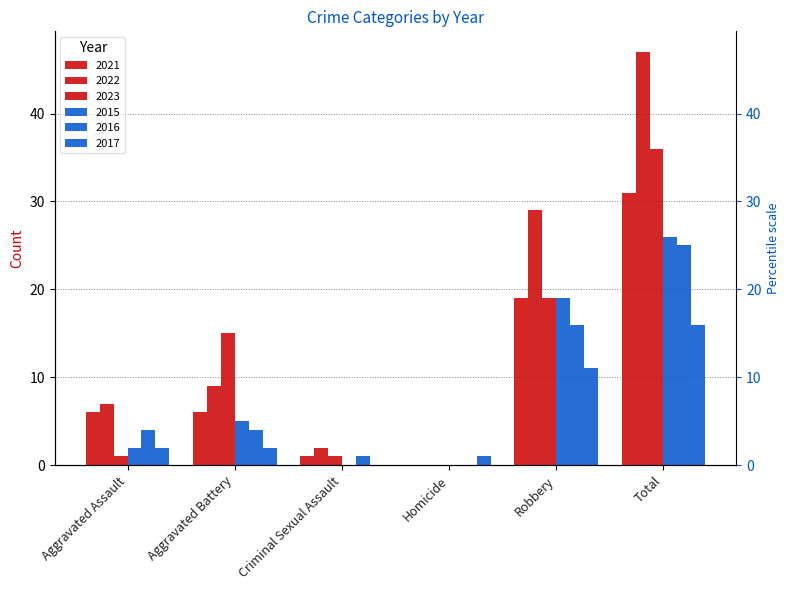

What is the total value across all series at Aggravated Battery?

41